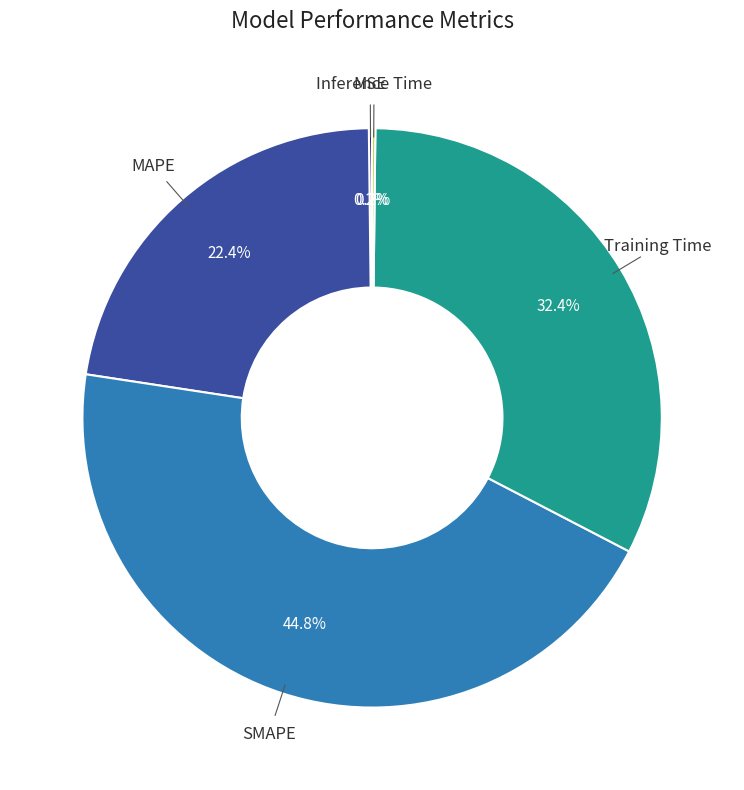

To the nearest percent, what is the combined percentage of MAPE and SMAPE?

67%